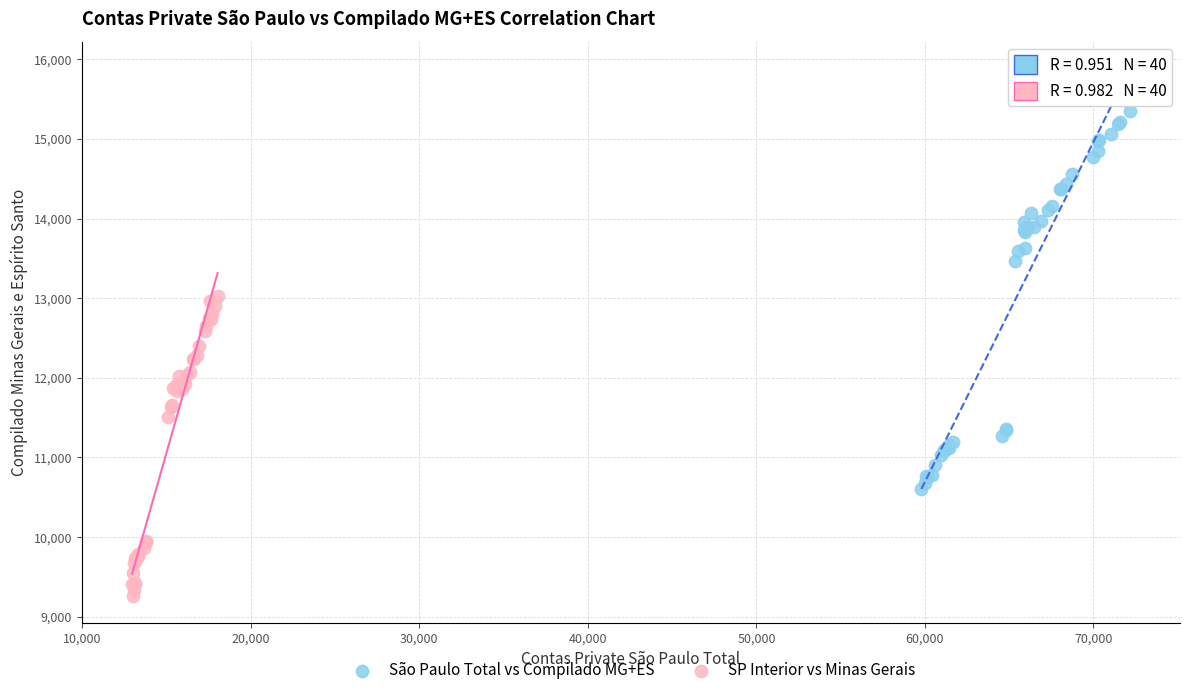

Which series has the widest spread of Y values?

São Paulo Total vs Compilado MG+ES